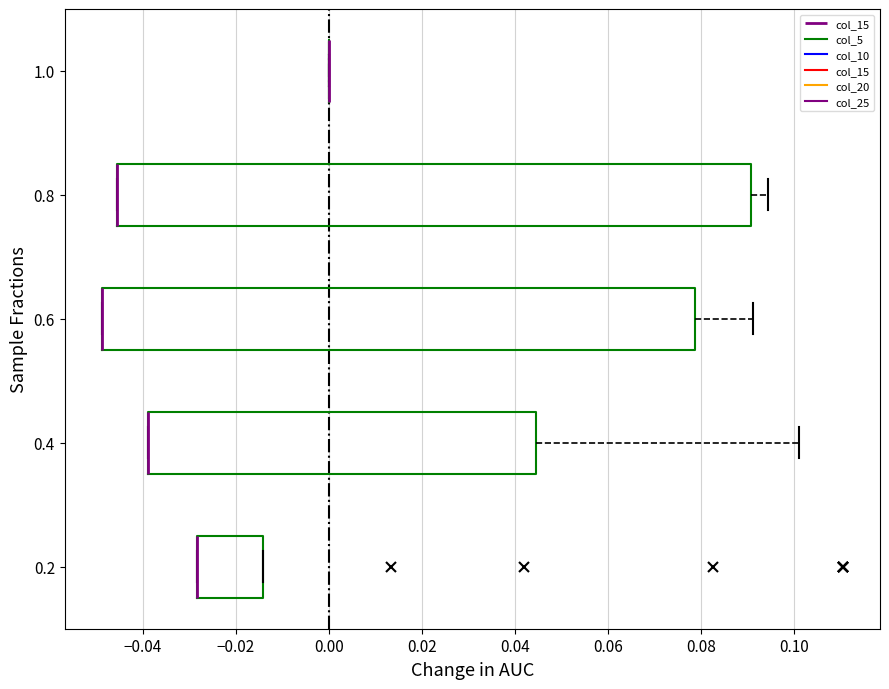

Where is the right edge of the box at y = 0.6 on the x-axis? The values are not printed on the chart, so give them approximately, as read against the axis.

0.078